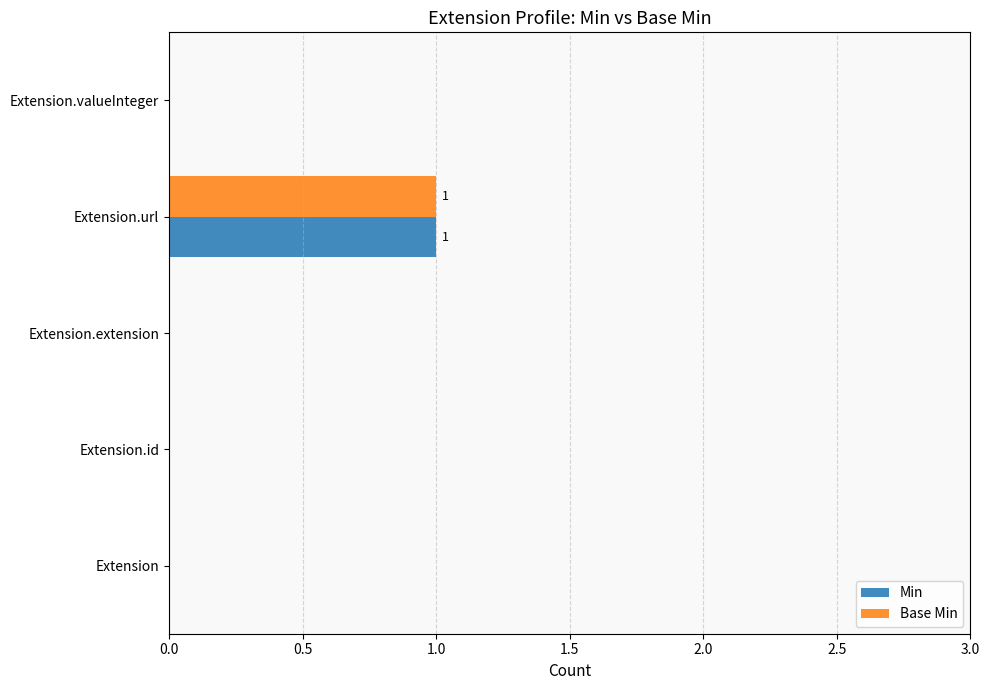

Which category has the highest value across all series?

Extension.url